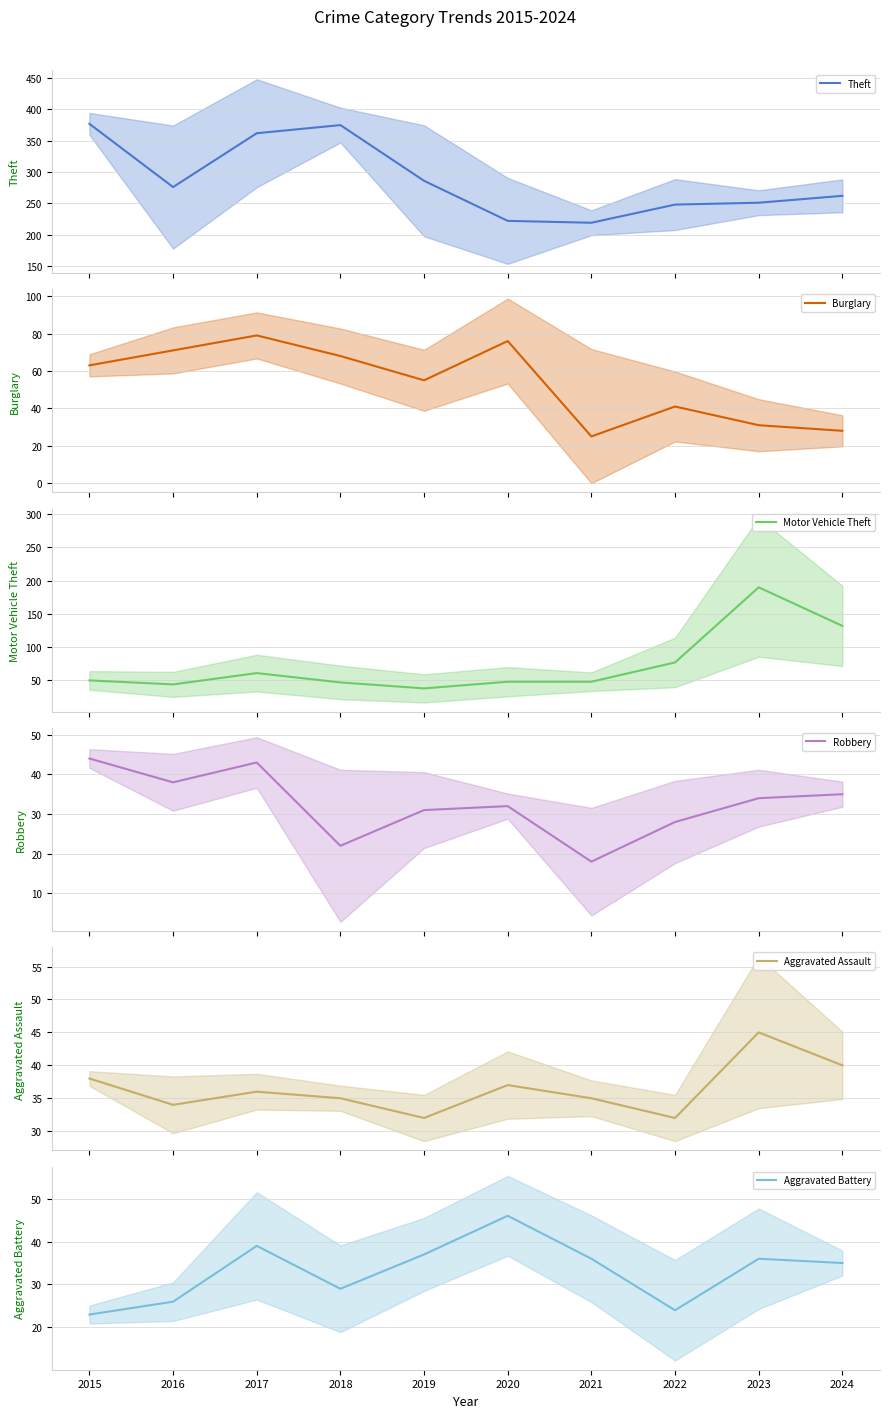

What are all the series names shown in the legend?

Theft, Burglary, Motor Vehicle Theft, Robbery, Aggravated Assault, Aggravated Battery